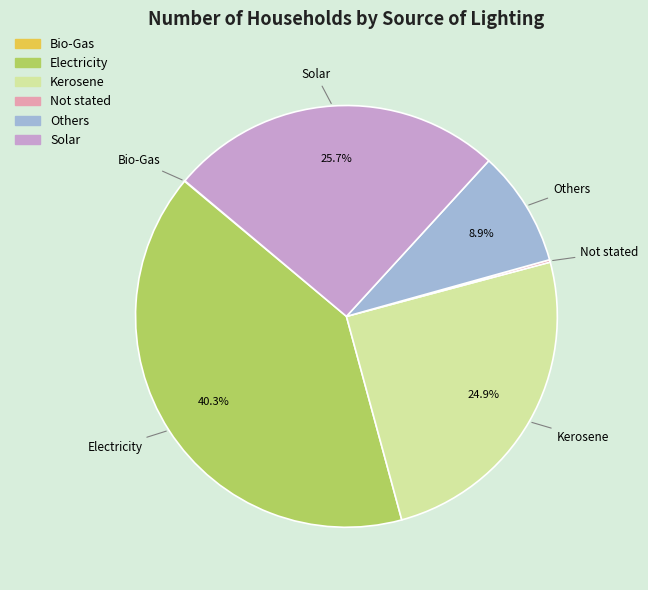

Does any single category account for the majority?

No